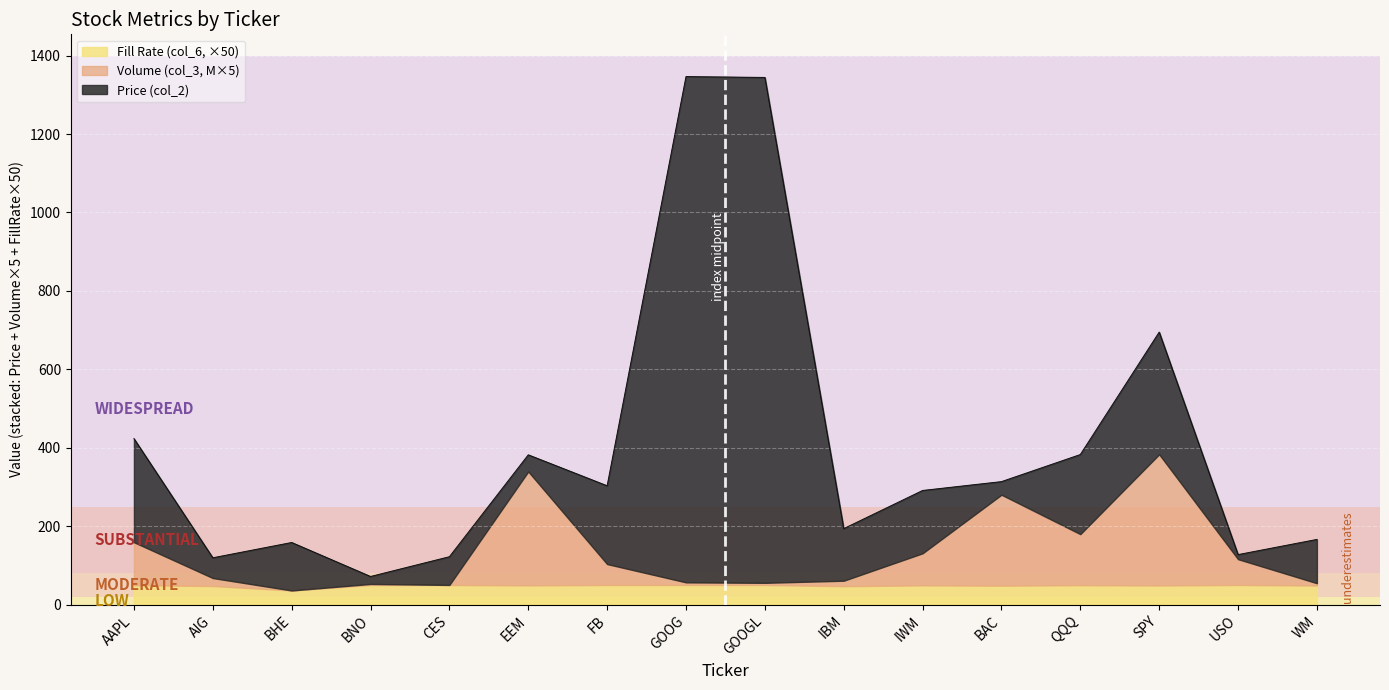

Does the chart display data point markers on the line(s)?

No